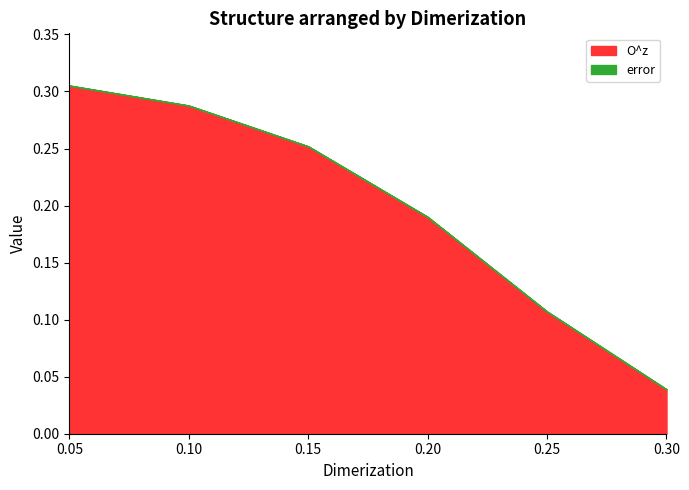

Reading left to right, extract all data points from this chart.

O^z: 0.05=0.3	0.1=0.3	0.15=0.3	0.2=0.2	0.25=0.1	0.3=0.0
error: 0.05=0.0	0.1=0.0	0.15=0.0	0.2=0.0	0.25=0.0	0.3=0.0